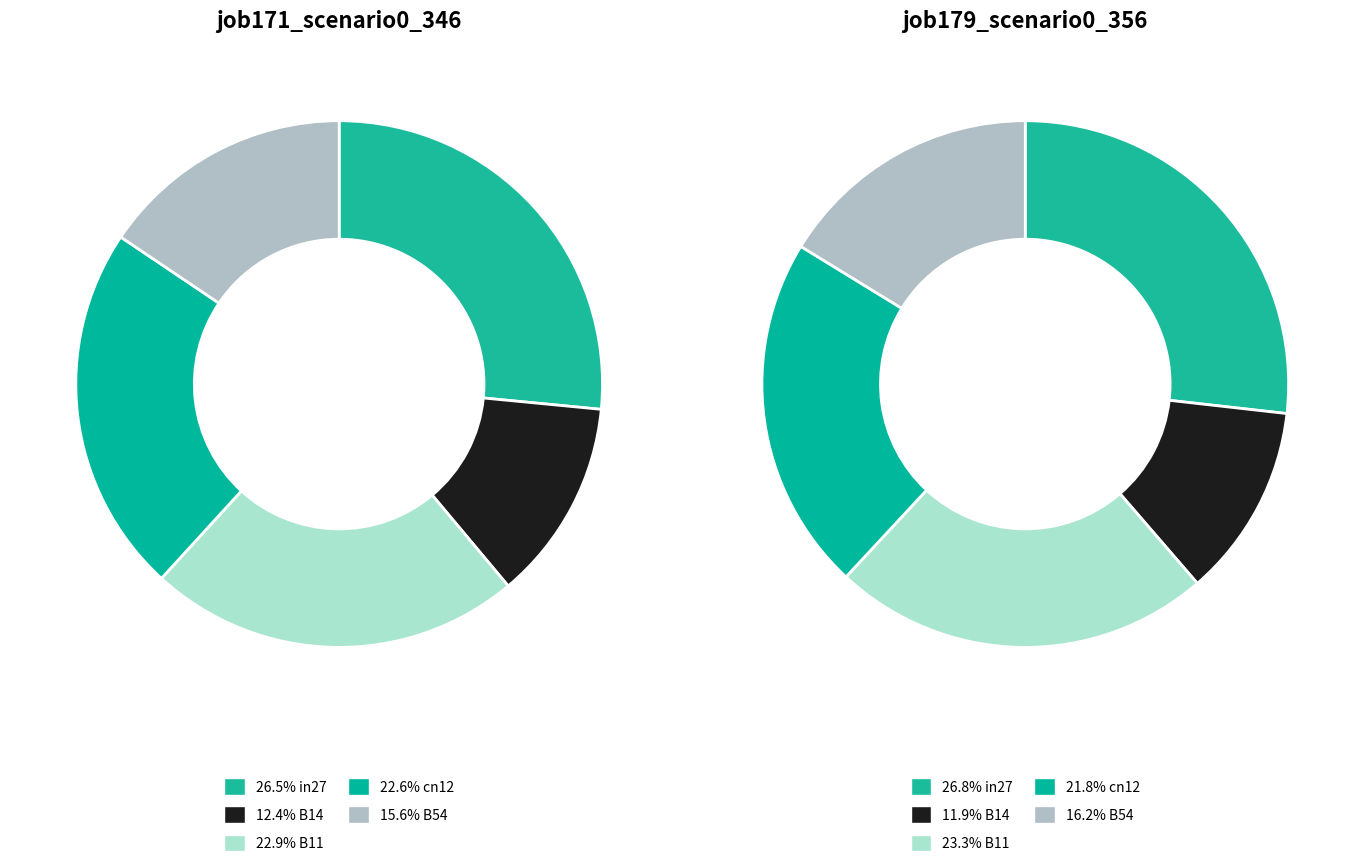

To the nearest percent, what is the difference between the largest and smallest slice percentages?

15%